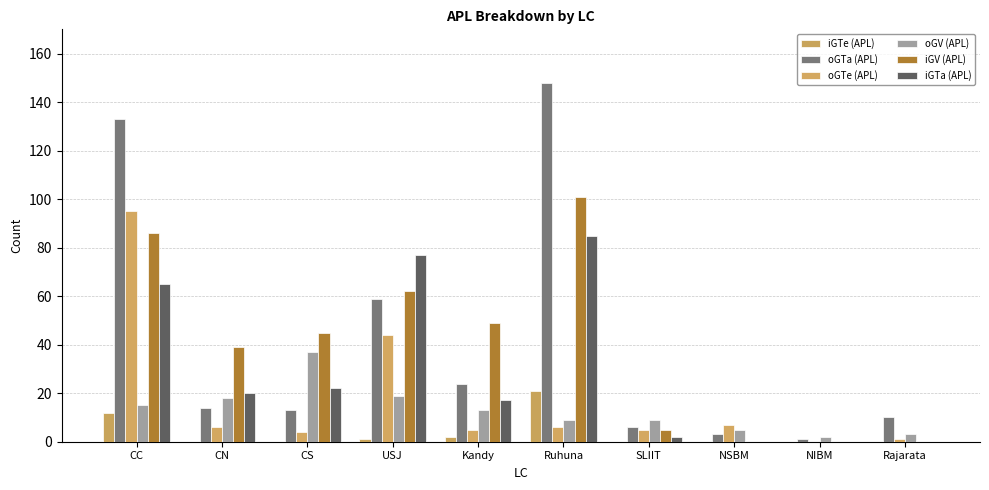

Reading right to left, what are all the values shown in this chart?

iGTe (APL): Rajarata=0	NIBM=0	NSBM=0	SLIIT=0	Ruhuna=21	Kandy=2	USJ=1	CS=0	CN=0	CC=12
oGTa (APL): Rajarata=10	NIBM=1	NSBM=3	SLIIT=6	Ruhuna=148	Kandy=24	USJ=59	CS=13	CN=14	CC=133
oGTe (APL): Rajarata=1	NIBM=0	NSBM=7	SLIIT=5	Ruhuna=6	Kandy=5	USJ=44	CS=4	CN=6	CC=95
oGV (APL): Rajarata=3	NIBM=2	NSBM=5	SLIIT=9	Ruhuna=9	Kandy=13	USJ=19	CS=37	CN=18	CC=15
iGV (APL): Rajarata=0	NIBM=0	NSBM=0	SLIIT=5	Ruhuna=101	Kandy=49	USJ=62	CS=45	CN=39	CC=86
iGTa (APL): Rajarata=0	NIBM=0	NSBM=0	SLIIT=2	Ruhuna=85	Kandy=17	USJ=77	CS=22	CN=20	CC=65